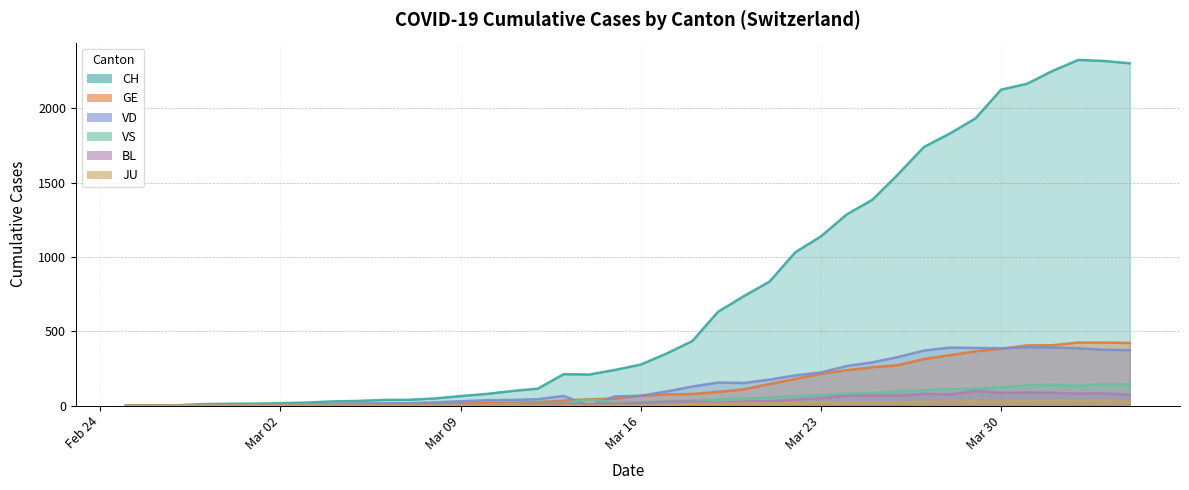

Reading left to right, transcribe all the data shown in this chart.

CH: 0	1	2	10	12	13	16	20	28	31	38	39	48	64	78	98	114	211	209	240	276	350	434	631	736	834	1031	1139	1286	1385	1557	1740	1830	1932	2126	2165	2252	2326	2319	2303
GE: 0	1	1	2	3	3	3	4	4	5	7	7	9	13	18	20	23	33	43	46	66	75	78	92	109	145	179	214	238	258	272	313	339	365	382	405	406	424	424	421
VD: 0	0	0	4	4	4	6	8	11	14	15	16	22	29	36	38	43	65	0	62	66	95	128	155	152	175	203	223	266	291	327	370	390	388	386	392	390	386	375	373
VS: 0	0	3	3	3	4	4	5	6	3	3	0	3	7	8	11	12	17	42	22	24	29	33	42	47	55	64	70	80	84	96	104	110	112	122	136	139	135	144	142
JU: 0	0	0	0	0	0	0	0	0	0	0	0	0	0	0	0	0	0	0	0	0	0	11	12	14	13	18	18	22	23	22	25	27	28	28	29	29	29	28	27
BL: 0	0	0	0	1	1	1	1	1	1	4	4	4	4	5	3	9	12	8	12	17	26	27	19	27	30	40	51	66	68	68	79	75	99	86	88	86	81	82	73